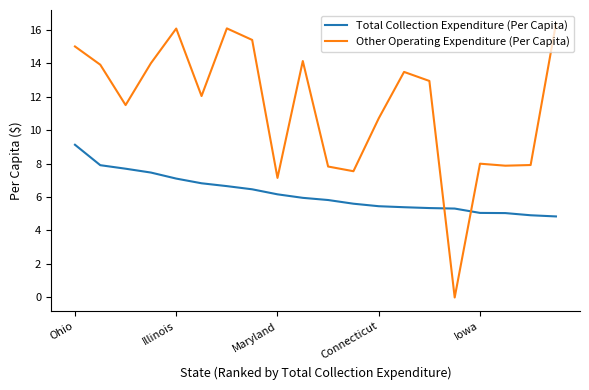

What is the difference between the maximum and minimum values in the Total Collection Expenditure (Per Capita) series?

4.3